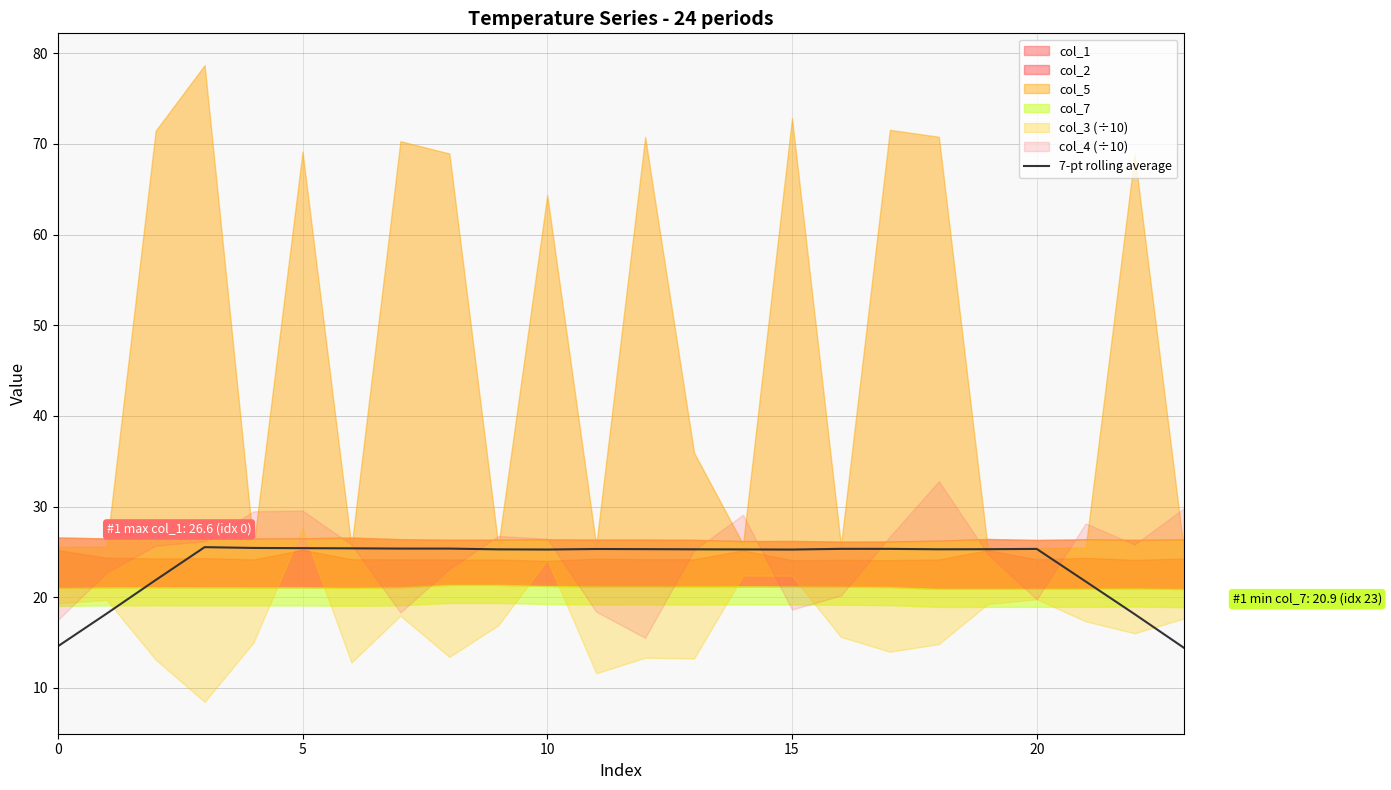

The value of 7-pt rolling average at 20 is 40.2. True or false?

False